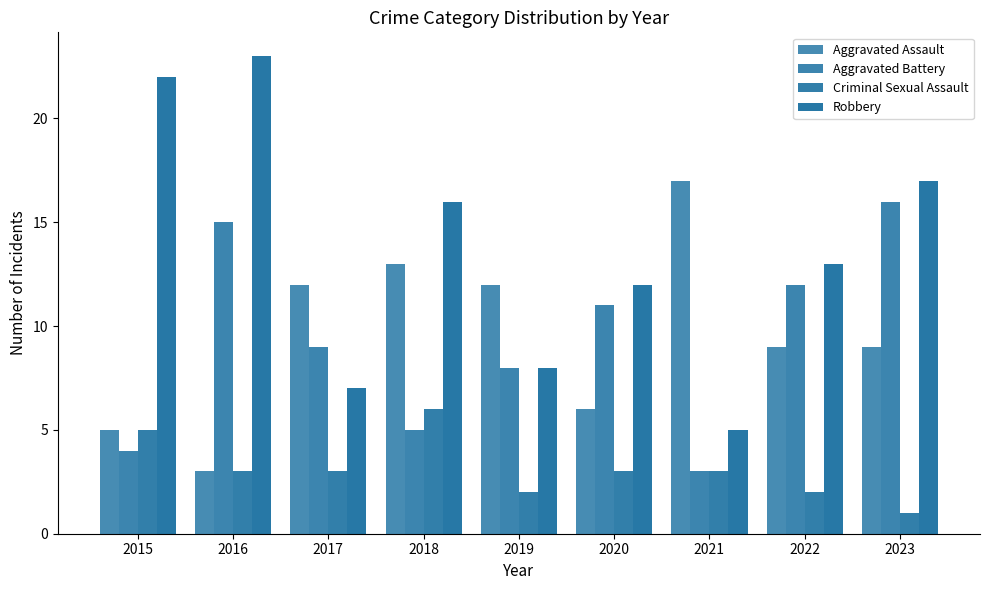

Is the value of Aggravated Assault at 2020 greater than the value of Robbery at 2018?

No